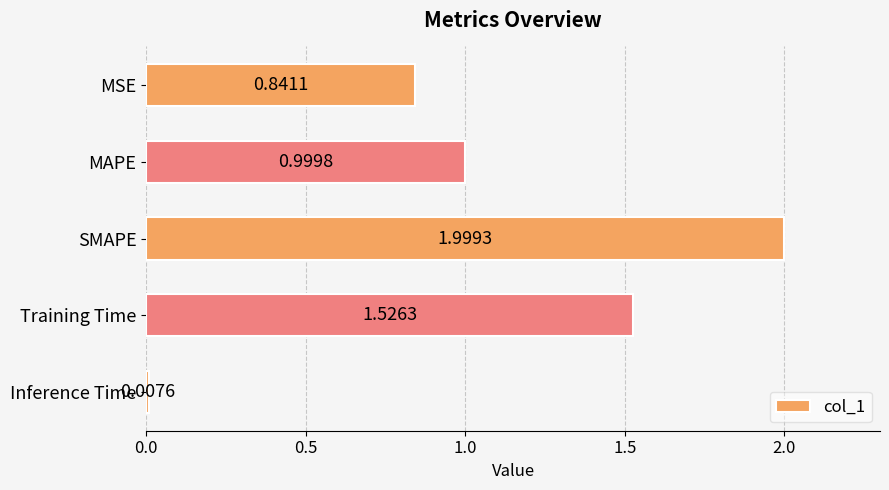

What is the label of the 4th bar from the bottom?

MAPE